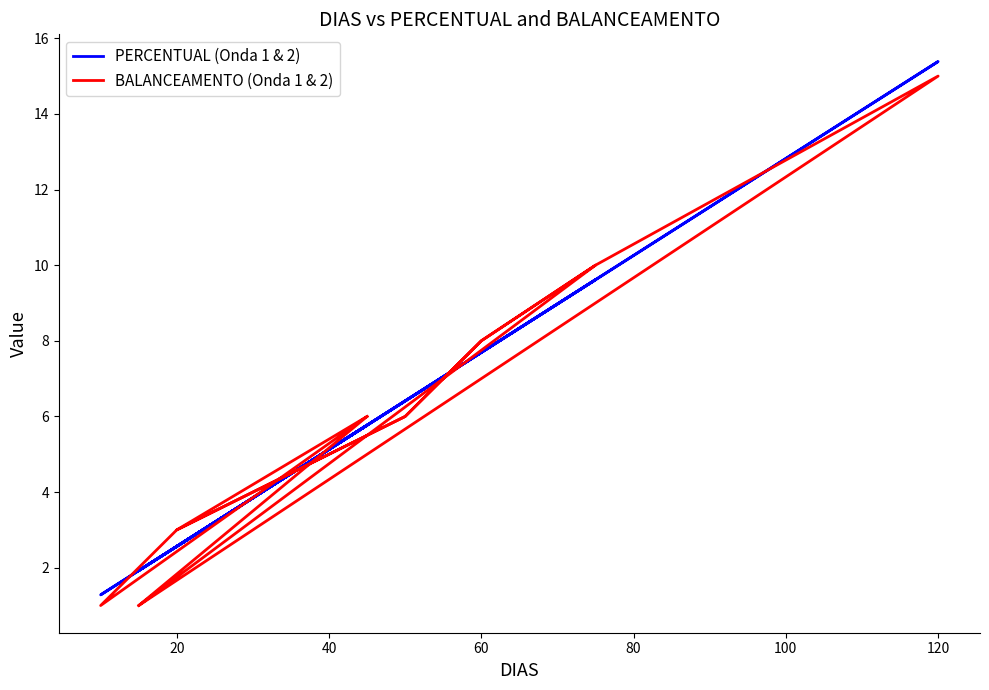

In BALANCEAMENTO (Onda 1 & 2), how many points are lower than both neighbors (excluding endpoints)?

2